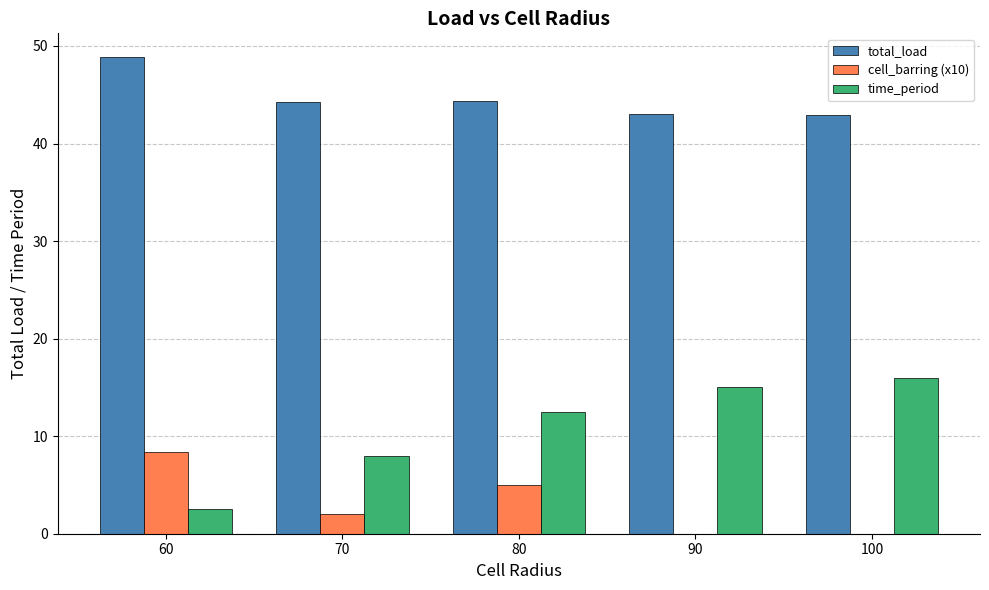

How many distinct data groups are displayed?

3